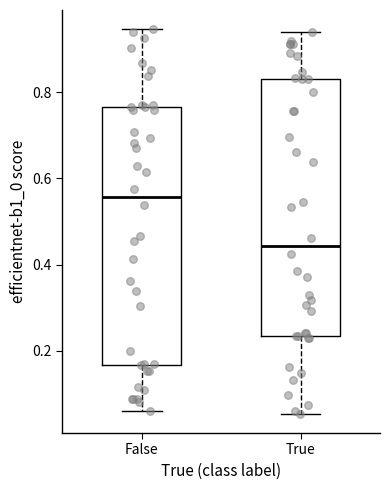

Where does the median line of the box for True sit on the y-axis? The values are not printed on the chart, so give them approximately, as read against the axis.

0.44